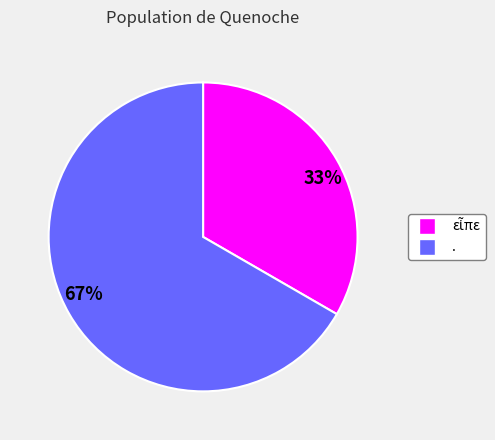

How many slices are in this pie chart?

2